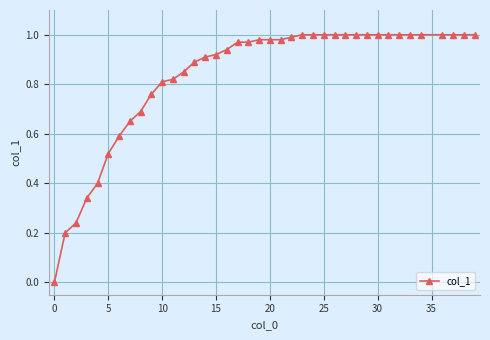

What is the sum of all values?

32.4